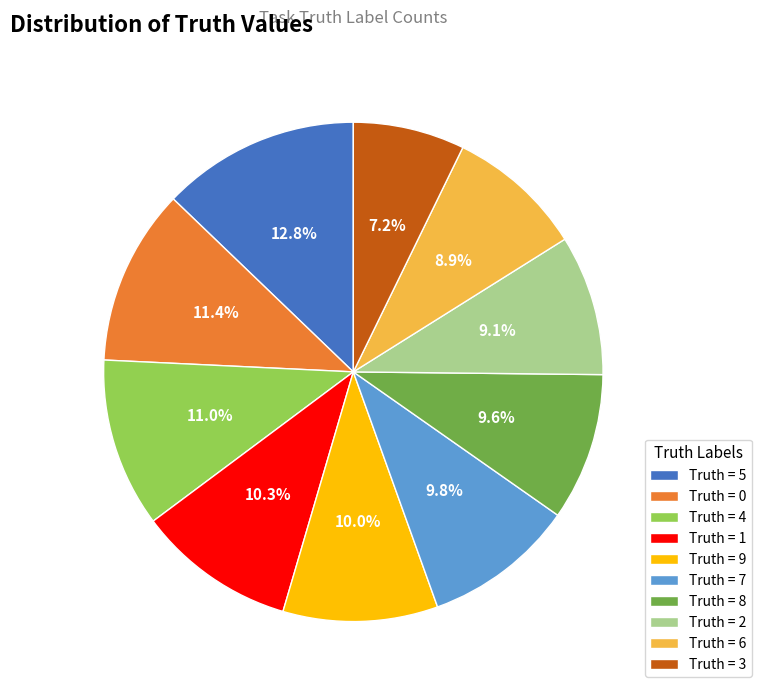

Is the sum of Truth = 0 and Truth = 9 greater than half?

No